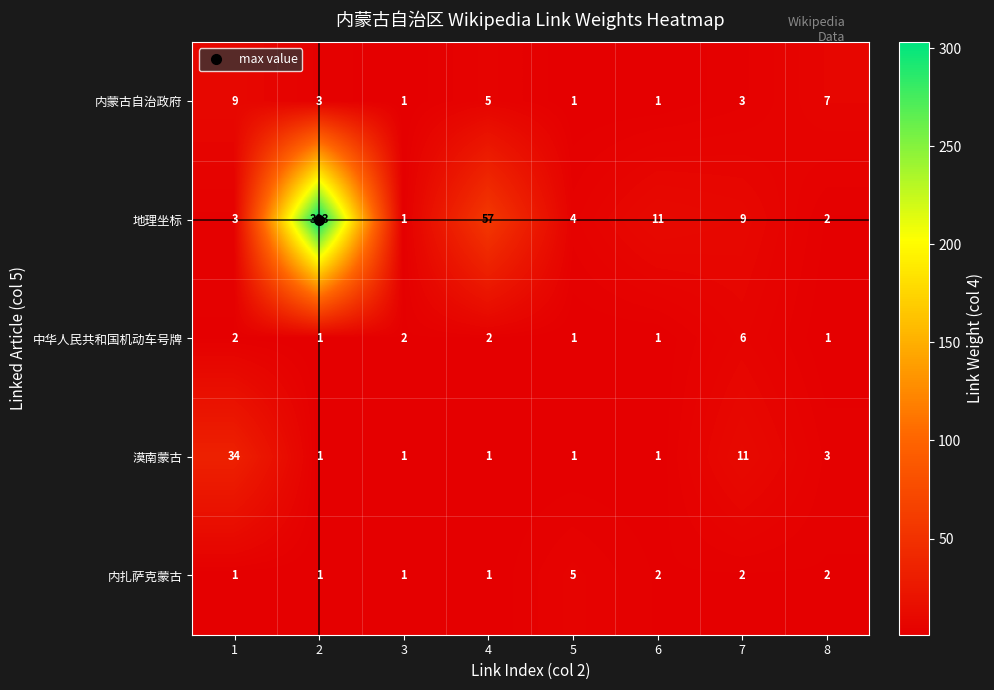

What is the sum of the 地理坐标 values at 5 and 8?

6